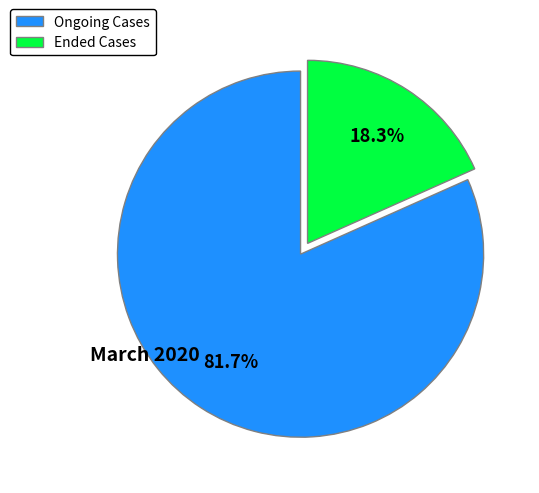

What is the smallest slice in the pie chart?

Ended Cases